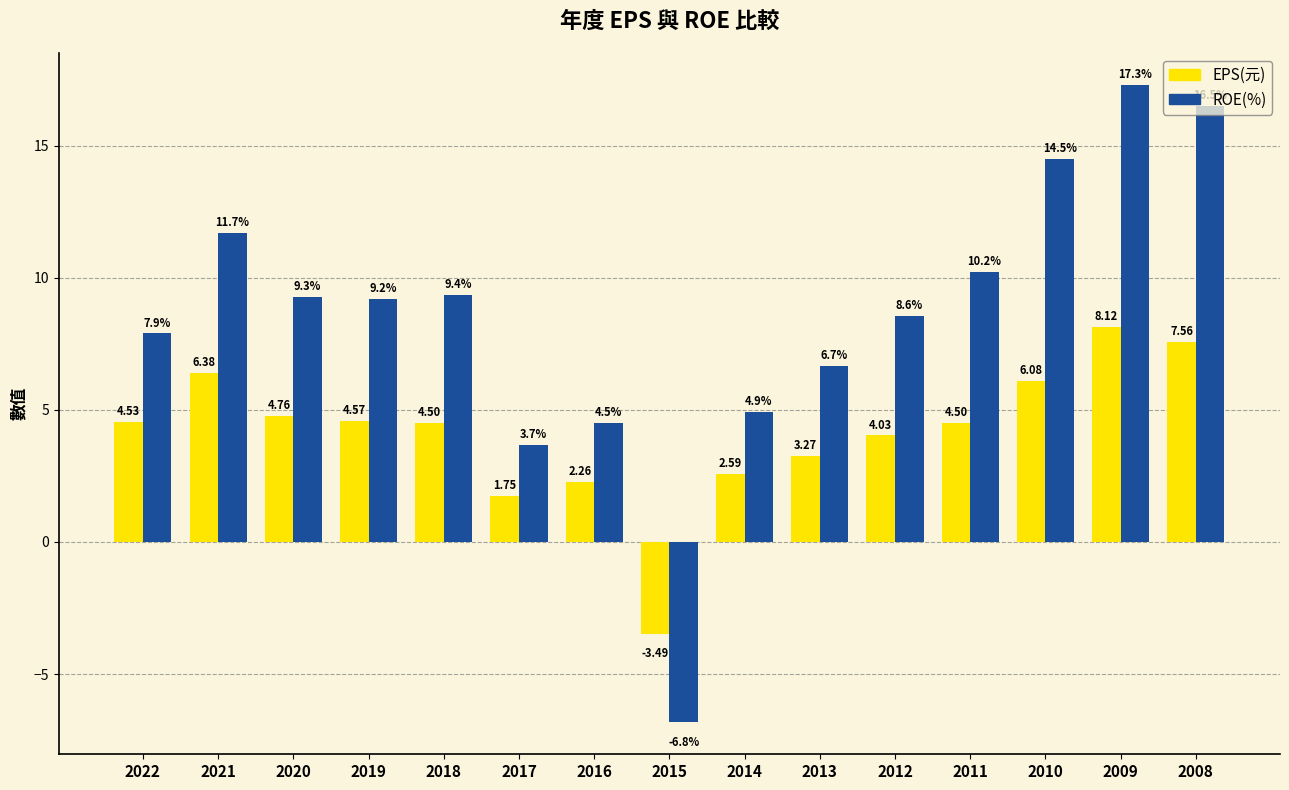

Rank the series at 2019 from lowest to highest value.

EPS(元), ROE(%)